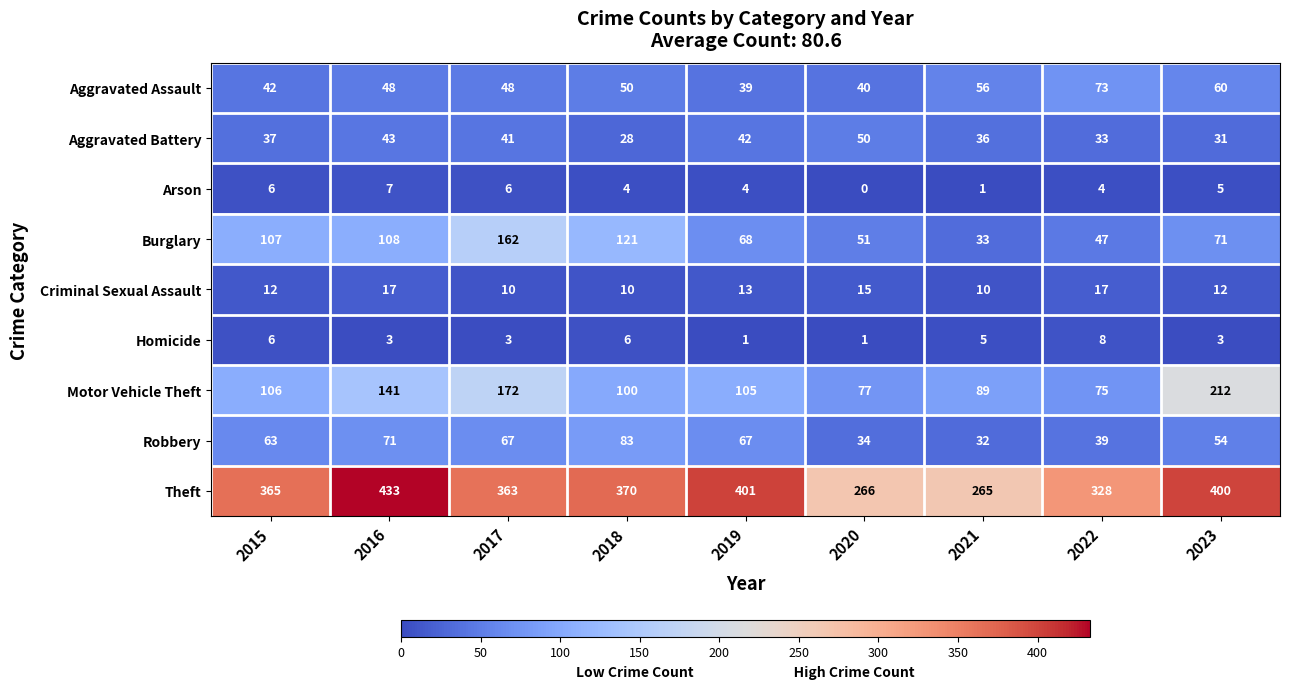

The value of Aggravated Battery at 2015 is 53. True or false?

False